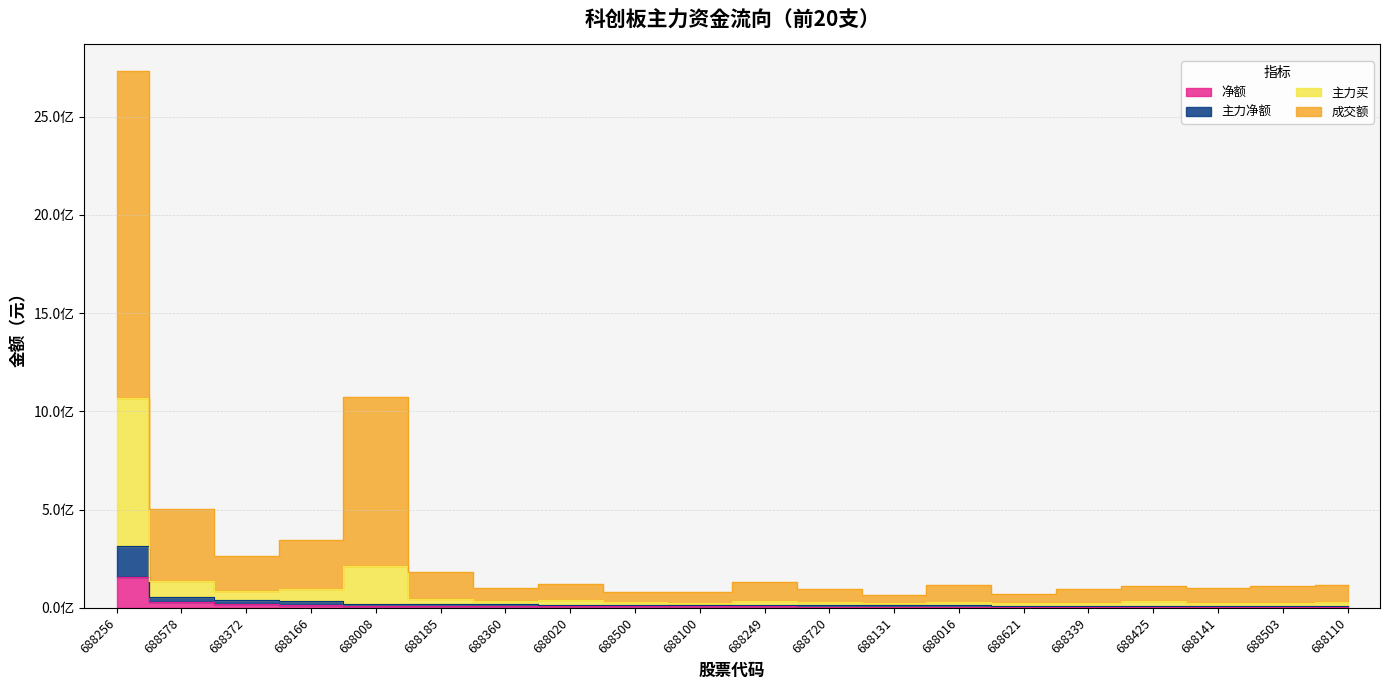

Reading left to right, extract all data points from this chart.

净额: 158063477	28696318	20617533	16483776	10563498	8823358	8521927	7934493	7201439	7071473	6930181	6616304	6600518	6449378	5904678	5700057	5686418	5508957	5484427	5202023
主力净额: 316126954	57392636	41235066	32967552	21126996	17646716	17043854	15868986	14402878	14142946	13860362	13232608	13201036	12898756	11809356	11400114	11372836	11017914	10968854	10404046
主力买: 1067437201	137742460	86965909	96654322	214789209	45830703	35732439	40097642	27909230	22162202	36991231	29135193	23496586	29057482	23240720	23725308	33077631	22355454	24185560	31212323
成交额: 2735327215	501013748	262402886	346849693	1074123402	181781149	103356479	122334107	78133305	81316988	129197462	97490845	67567403	116171983	68519436	94157715	112197718	102256583	109607515	114578500